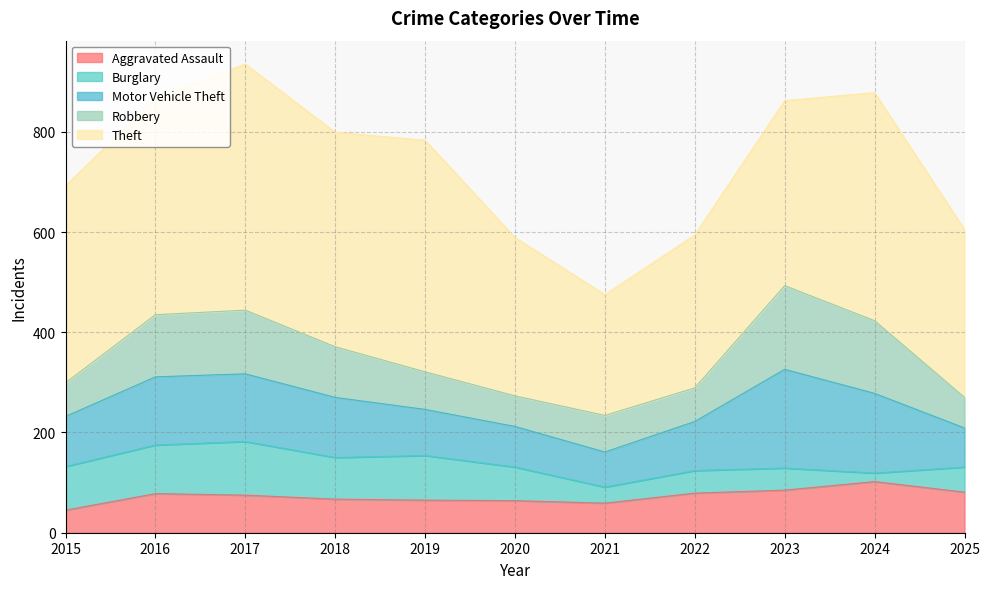

What are all the series names shown in the legend?

Aggravated Assault, Burglary, Motor Vehicle Theft, Robbery, Theft